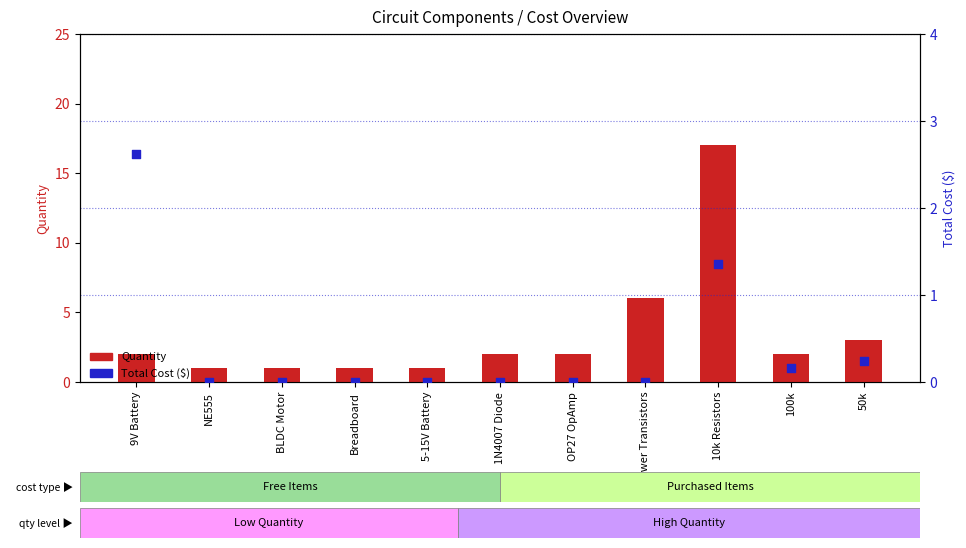

Which series reaches the minimum Y coordinate?

Total Cost ($)